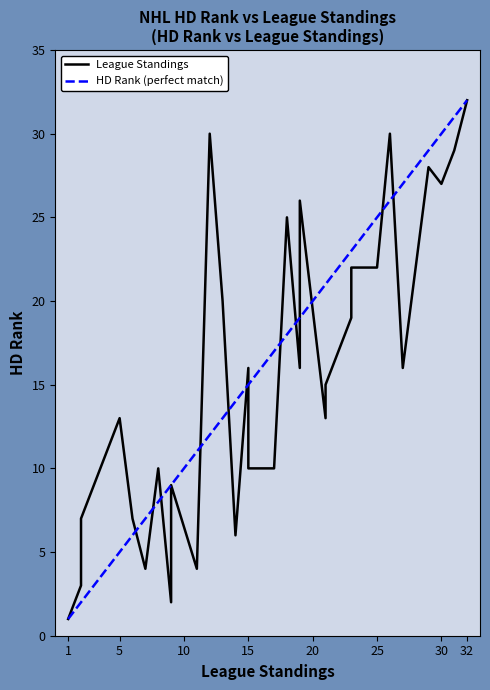

What is the greatest value displayed?

32